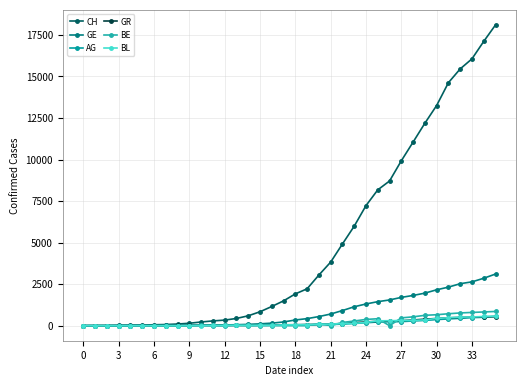

How many data points does each series have?

36